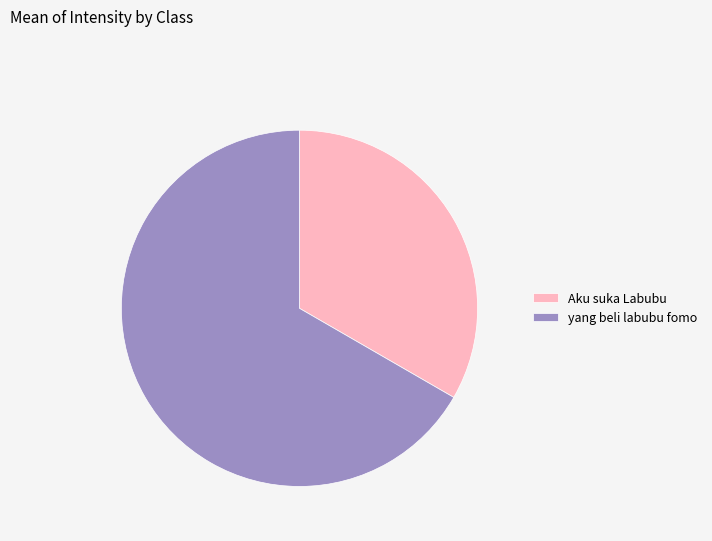

Does yang beli labubu fomo account for over 50% of the chart?

Yes